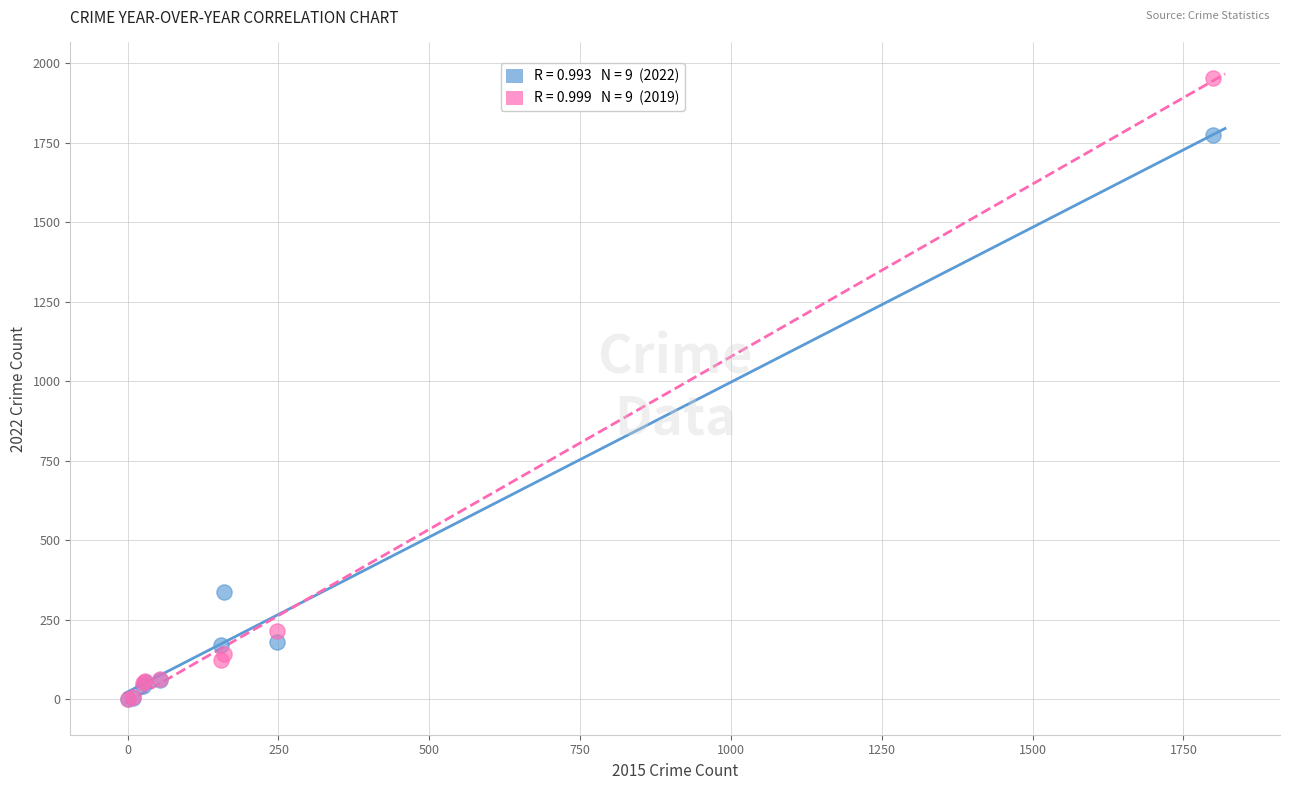

Across all series, what Y value is closest to 977?

338